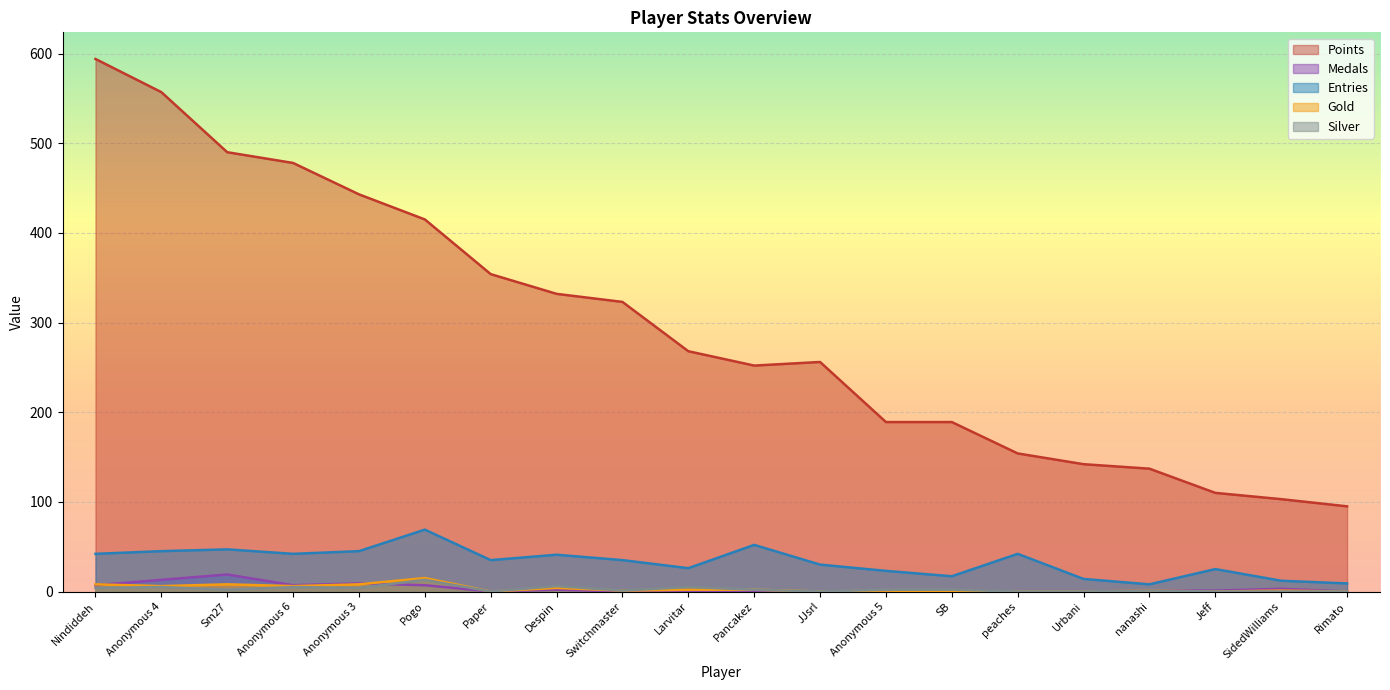

True or false: Entries and Gold cross at least once.

False